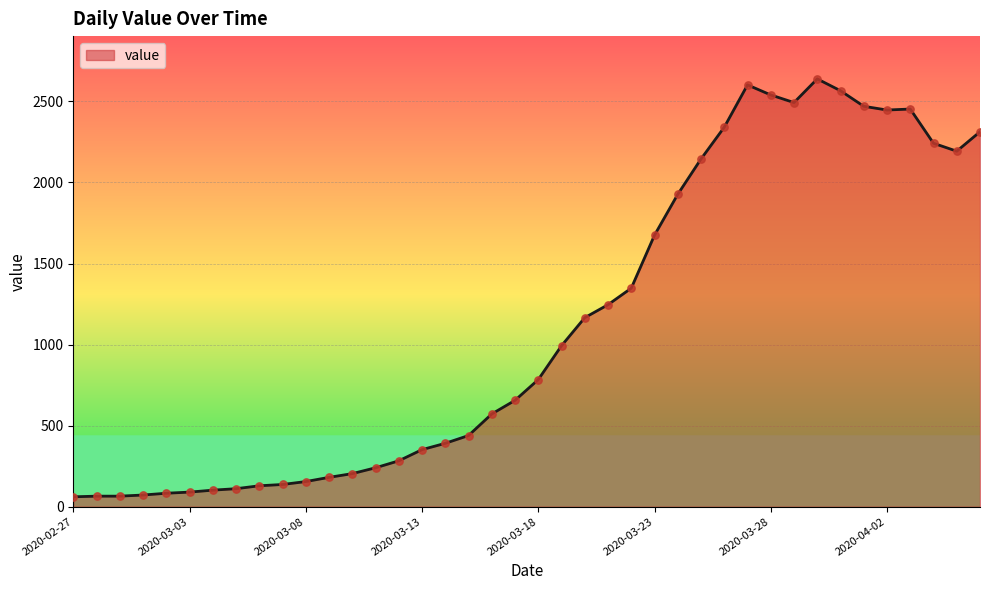

What is the difference between the maximum and minimum values?

2578